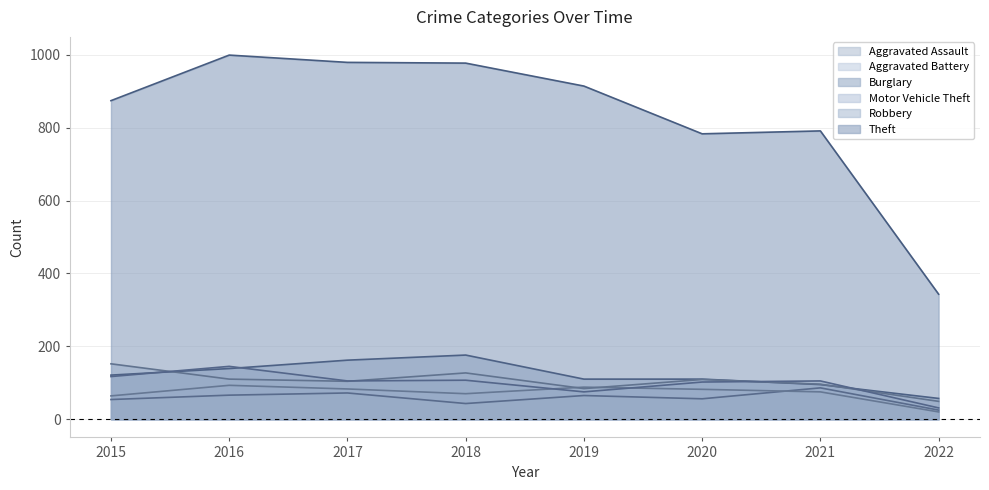

What is the difference between the highest and lowest values at 2021?

716